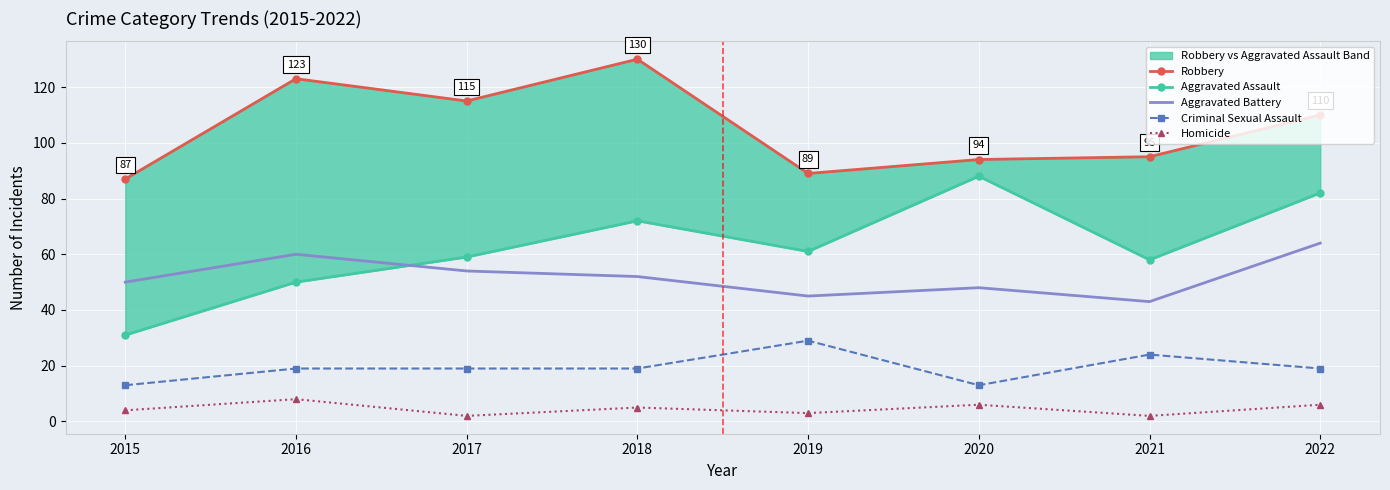

What is the difference between the second highest and second lowest values in the Homicide series?

4